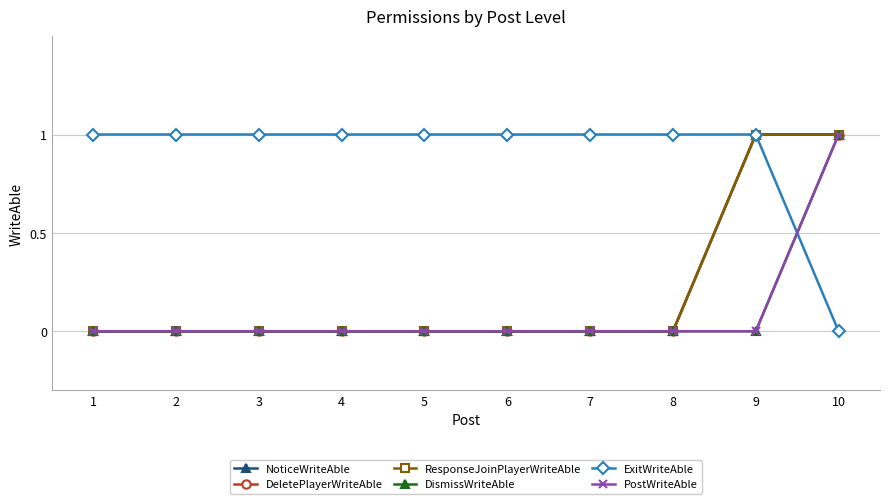

True or false: DismissWriteAble and ResponseJoinPlayerWriteAble cross at least once.

False